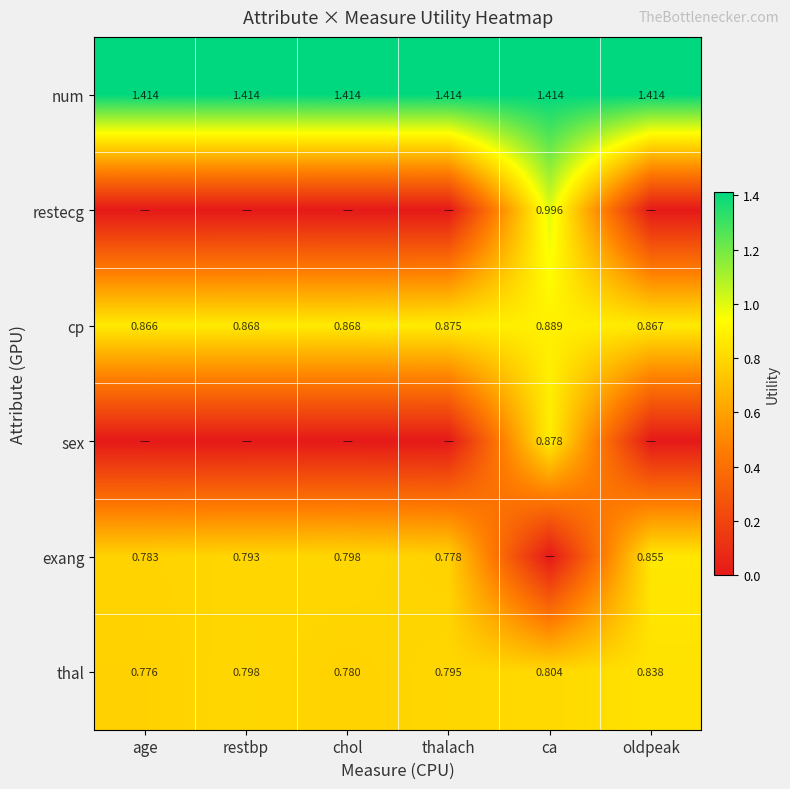

Is the value of cp at age greater than the value of restecg at ca?

No